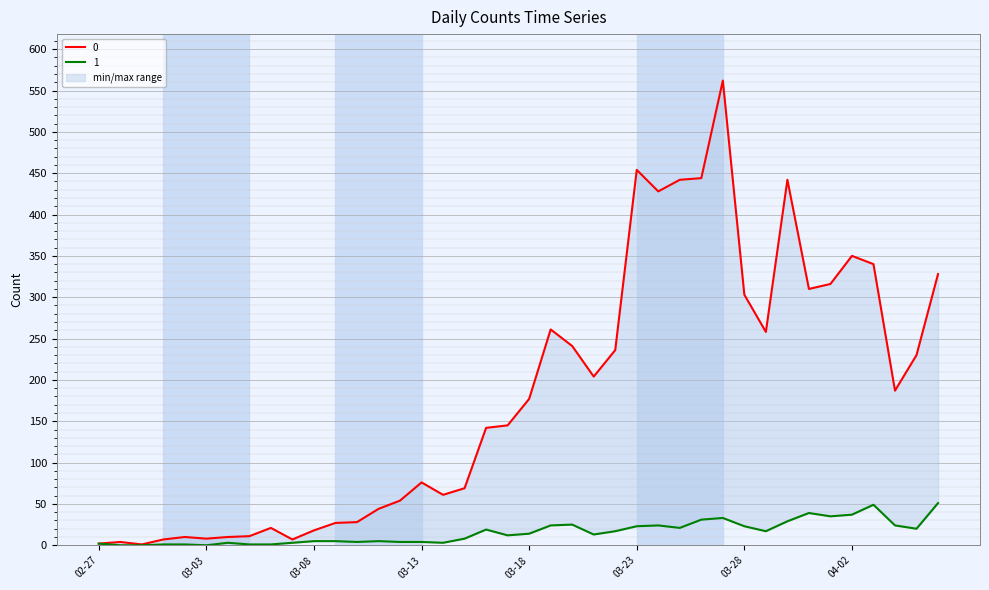

What is the label of the 8th point from the right?

2020-03-30